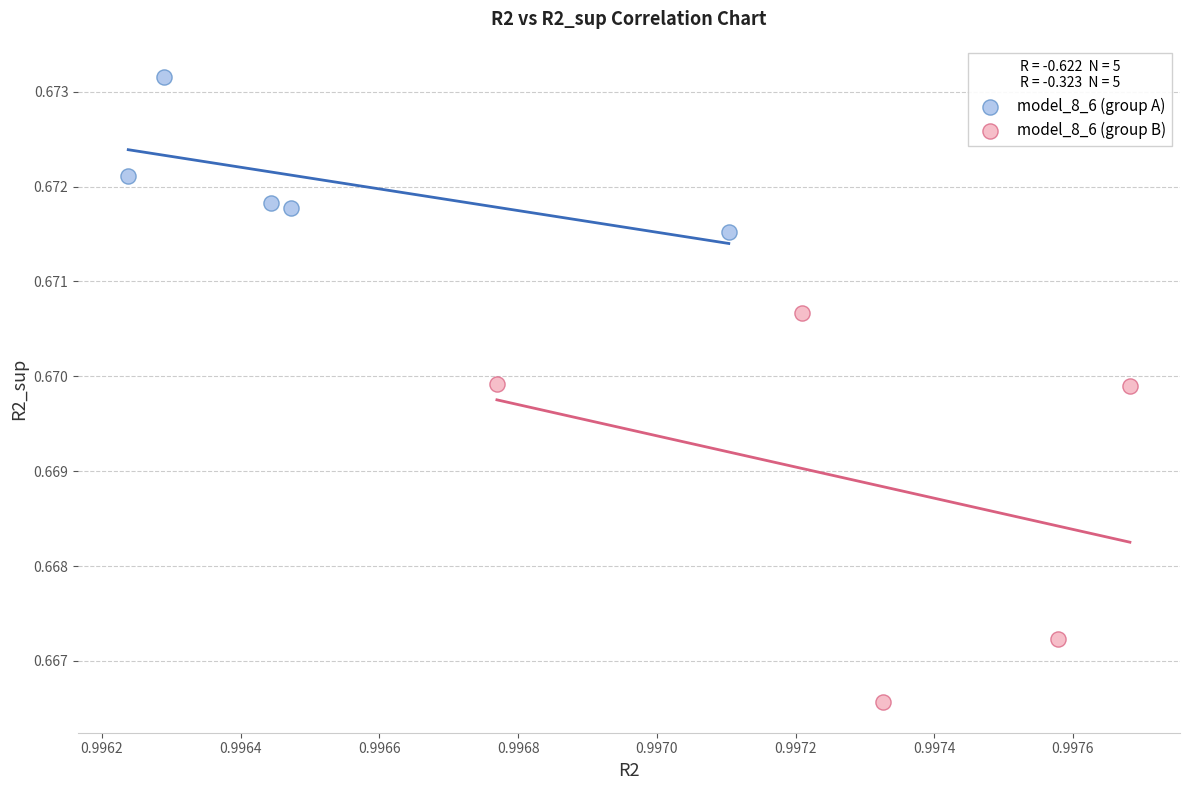

What are all the series names shown in the legend?

model_8_6 (group A), model_8_6 (group B)